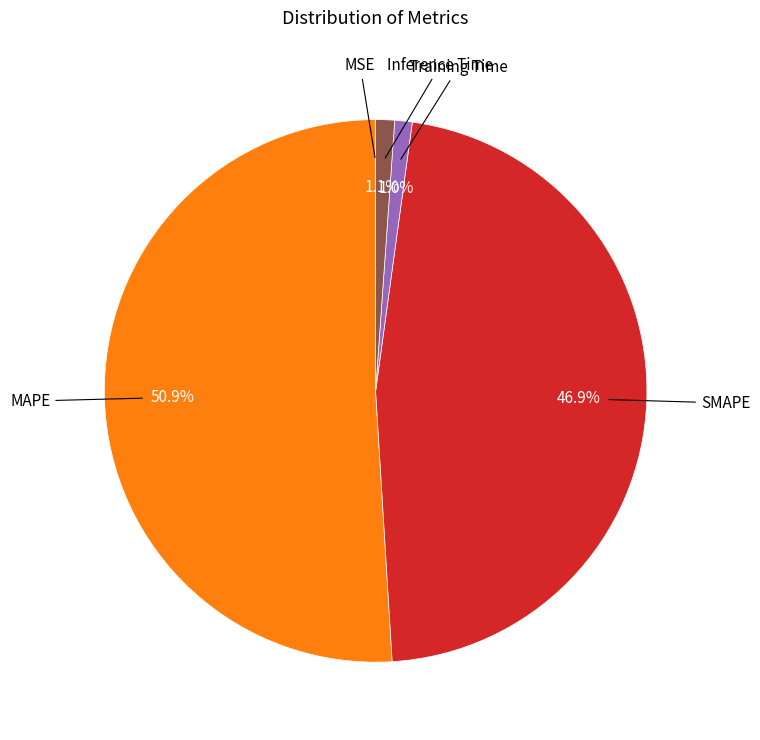

Is there a majority slice in this chart?

Yes